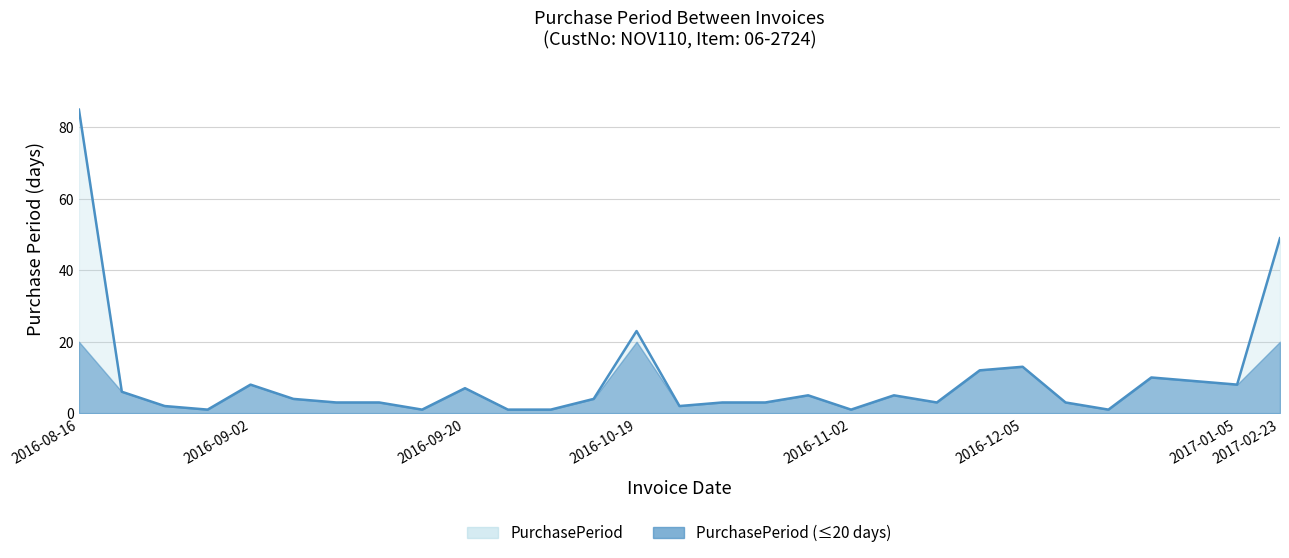

What is the label of the 20th point from the right?

2016-09-20